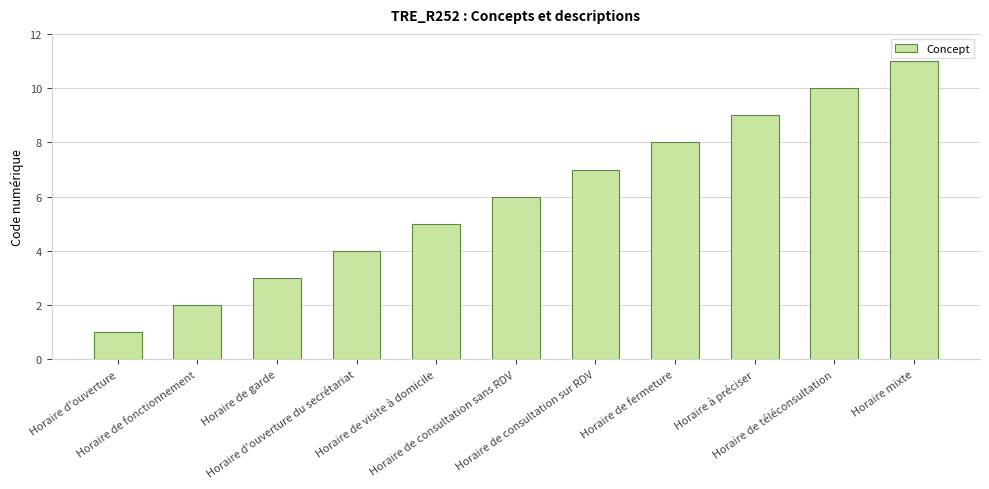

What value does the data have at Horaire de fermeture, to the nearest 5?

10